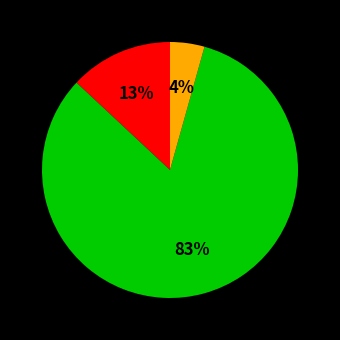

To the nearest percent, what is the average slice percentage?

33%